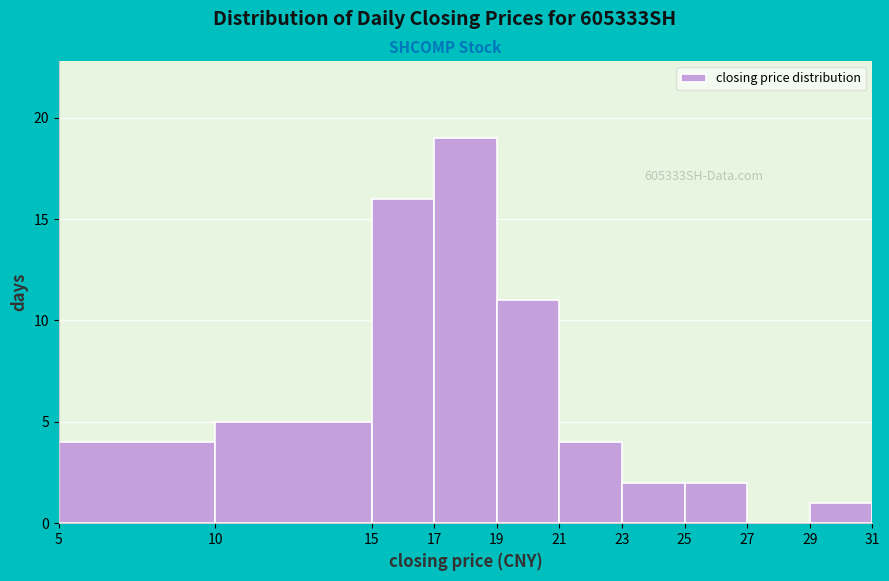

Which range on the x-axis has the tallest bar?

17 to 19